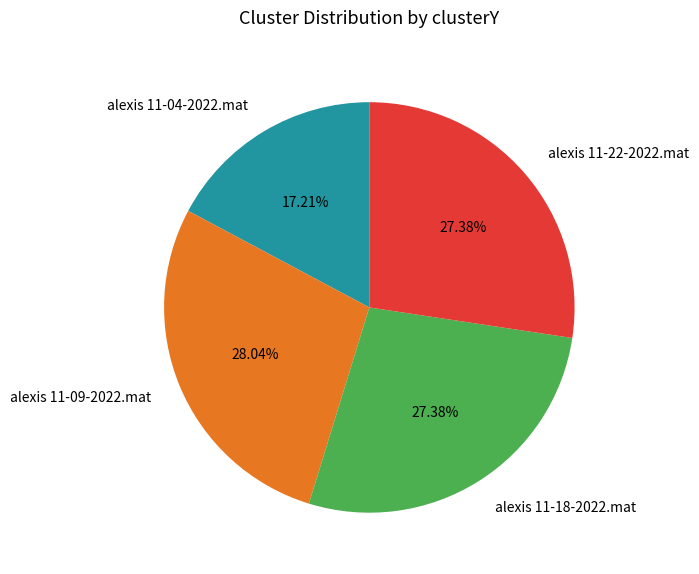

Which slice is the smallest?

alexis 11-04-2022.mat